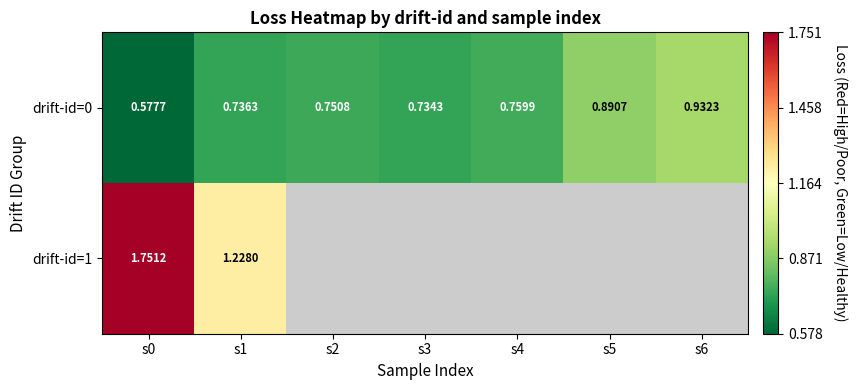

List the series in order of their peak value, lowest first.

drift-id=0, drift-id=1